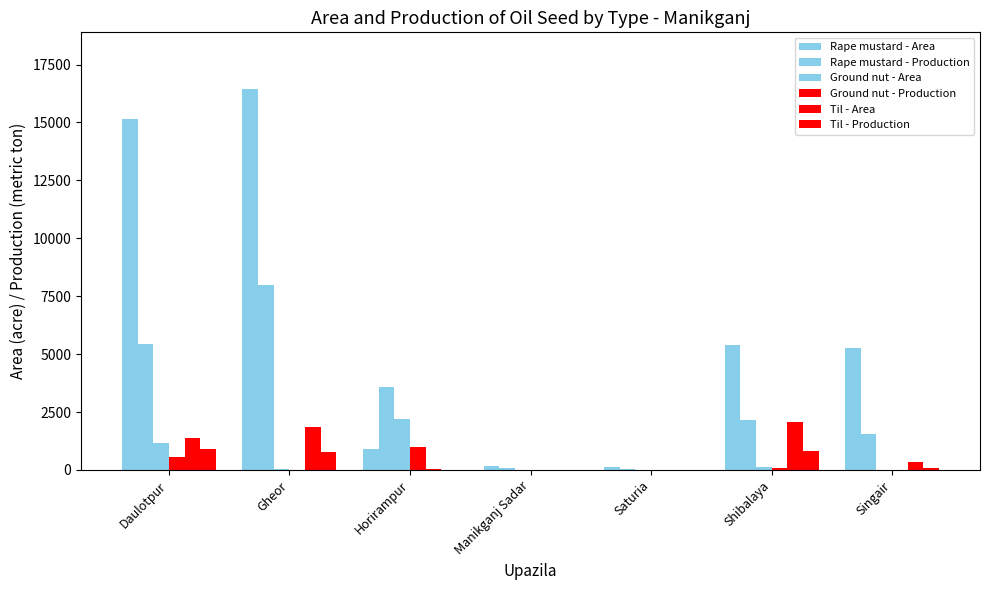

Reading left to right, transcribe all the data shown in this chart.

Rape mustard - Area: Daulotpur=15130	Gheor=16425	Horirampur=901	Manikganj Sadar=185	Saturia=141	Shibalaya=5410	Singair=5277
Rape mustard - Production: Daulotpur=5449	Gheor=7968	Horirampur=3576	Manikganj Sadar=76	Saturia=54	Shibalaya=2164	Singair=1530
Ground nut - Area: Daulotpur=1155	Gheor=20	Horirampur=2185	Manikganj Sadar=0	Saturia=0	Shibalaya=140	Singair=0
Ground nut - Production: Daulotpur=577	Gheor=11	Horirampur=991	Manikganj Sadar=0	Saturia=0	Shibalaya=98	Singair=0
Til - Area: Daulotpur=1400	Gheor=1860	Horirampur=43	Manikganj Sadar=0	Saturia=0	Shibalaya=2060	Singair=328
Til - Production: Daulotpur=890	Gheor=789	Horirampur=11	Manikganj Sadar=0	Saturia=0	Shibalaya=824	Singair=71